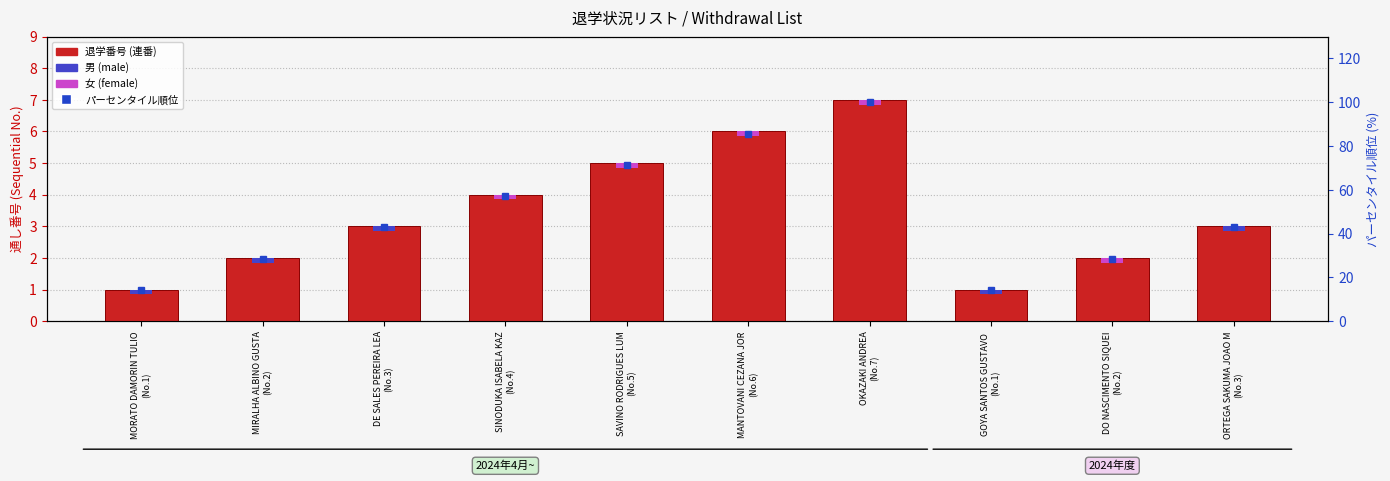

Which category has the lowest value in the パーセンタイル順位 series?

MORATO DAMORIN TULIO
(No.1)